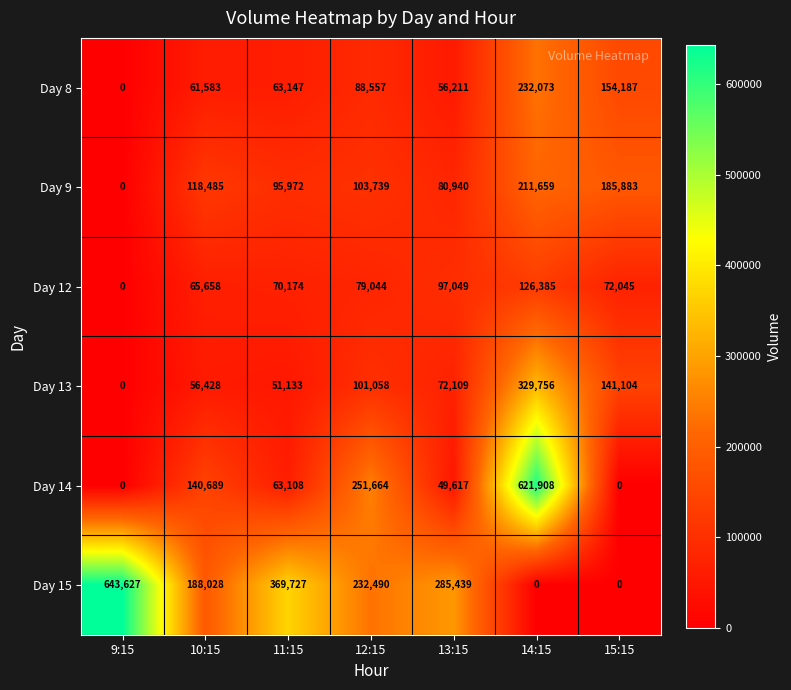

What is the maximum value shown in the chart?

643627